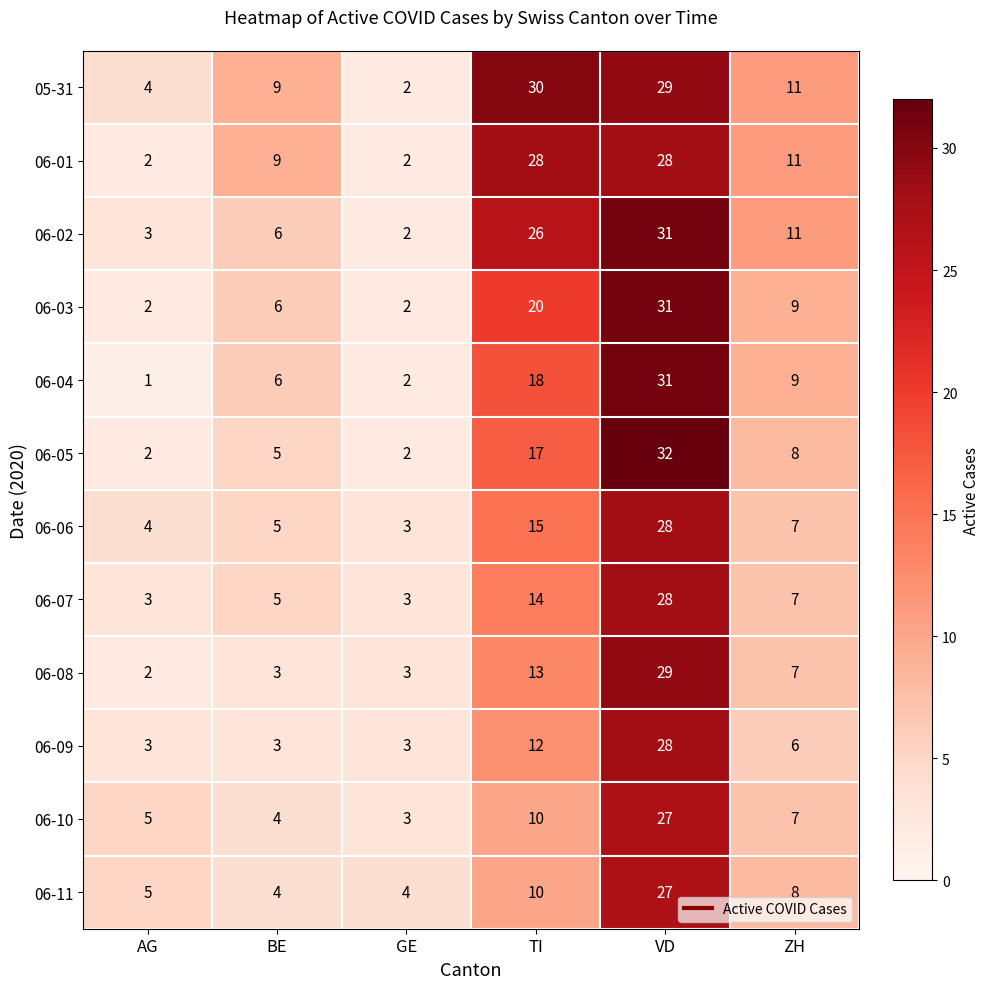

Where is 06-03 nearest to the value 16?

TI